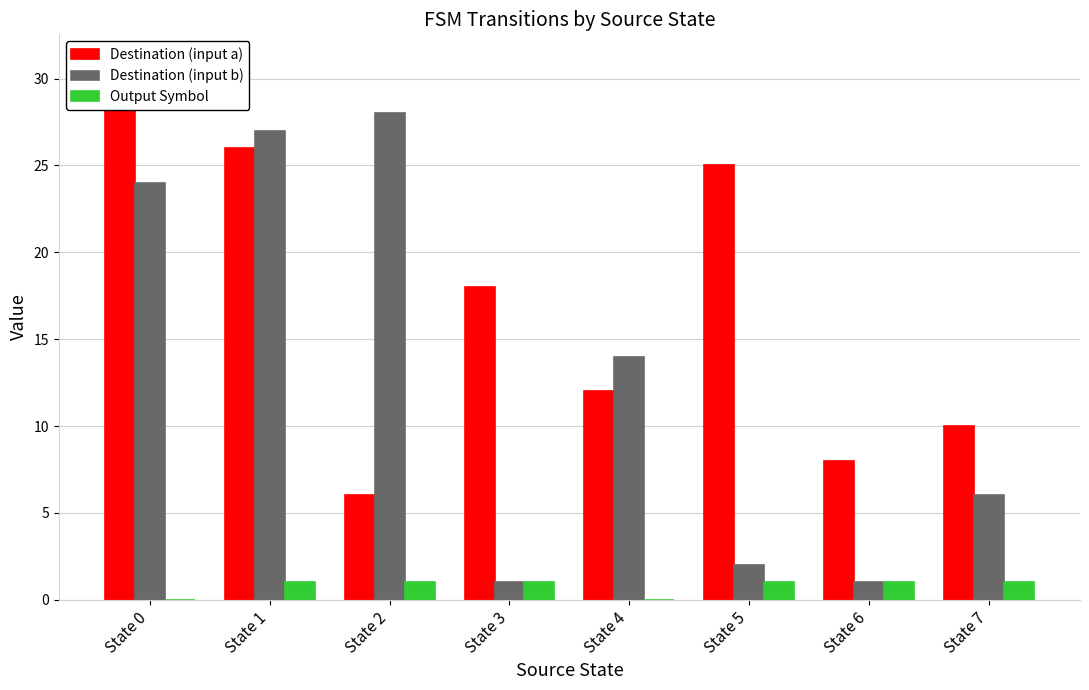

Which label corresponds to the smallest value in the chart?

State 0